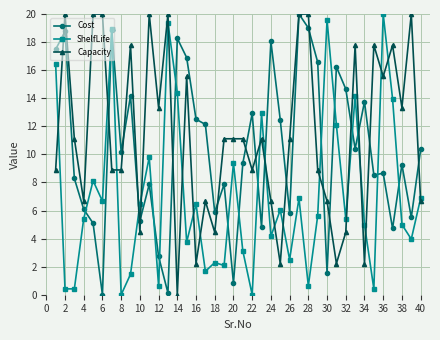

What is the average value of the ShelfLife series?

7.1